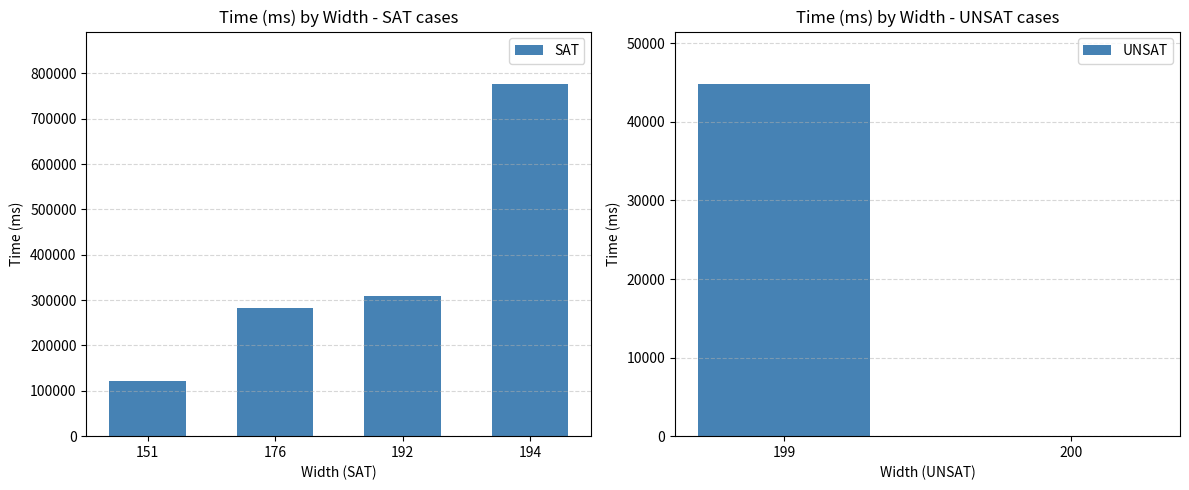

True or false: the data shows 36007 at 151.

False